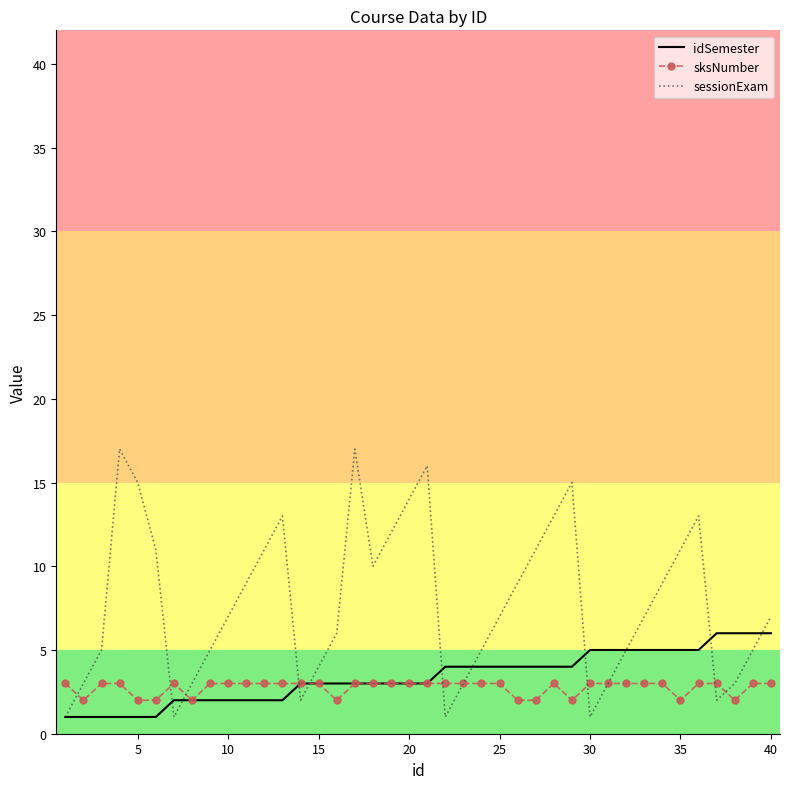

Which series has the widest spread of values?

sessionExam